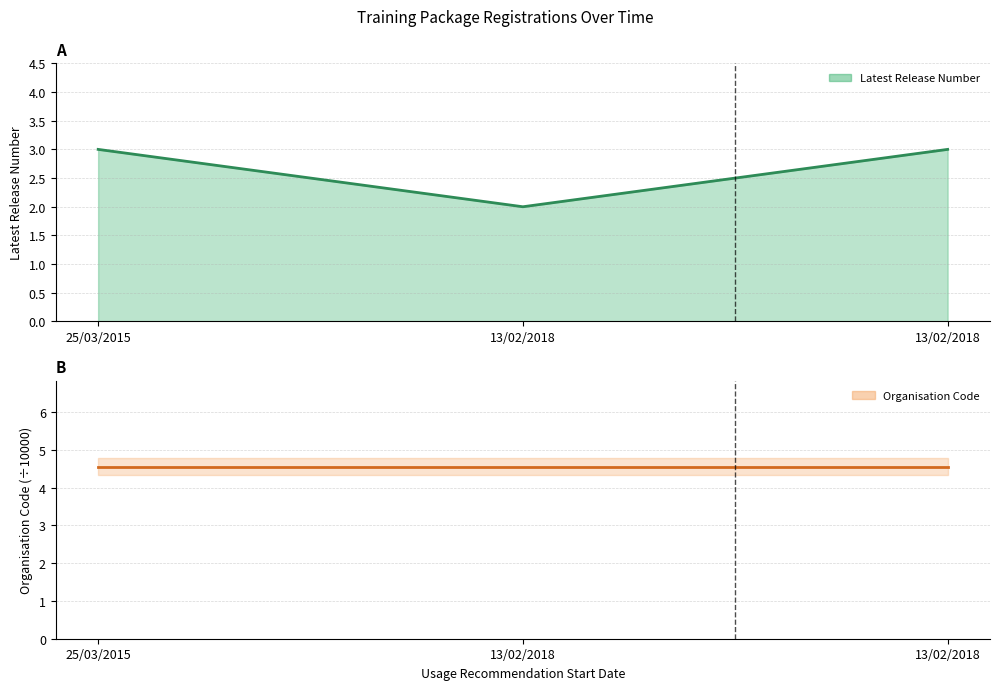

True or false: the data shows 3 at 13/02/2018.

False